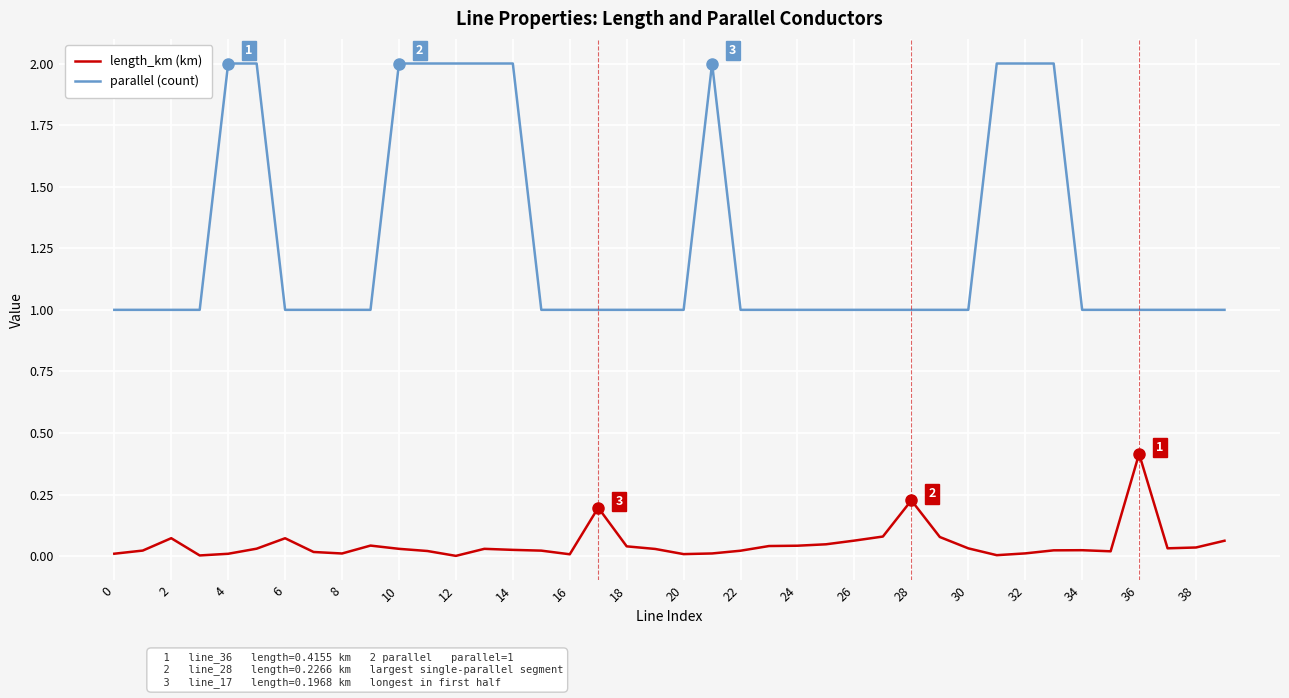

Is this an area chart (filled region under the line)?

No